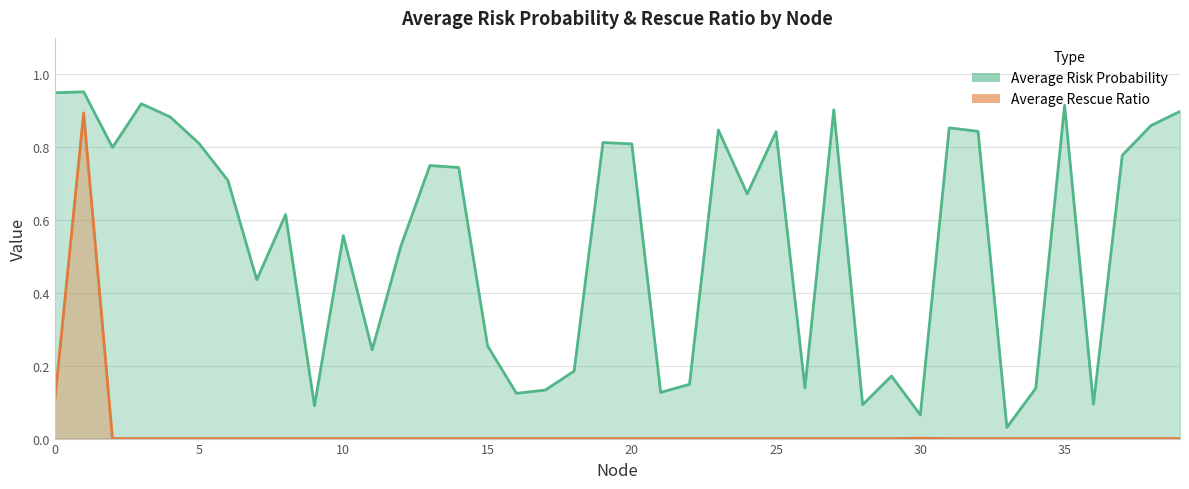

What are all the series names shown in the legend?

Average Risk Probability, Average Rescue Ratio